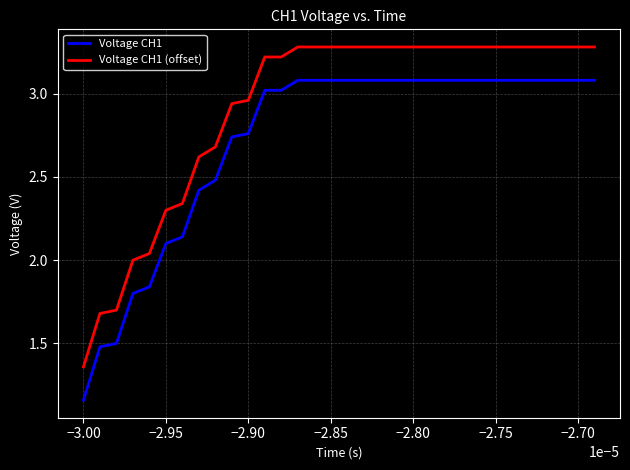

How many values in the Voltage CH1 series exceed 3?

21